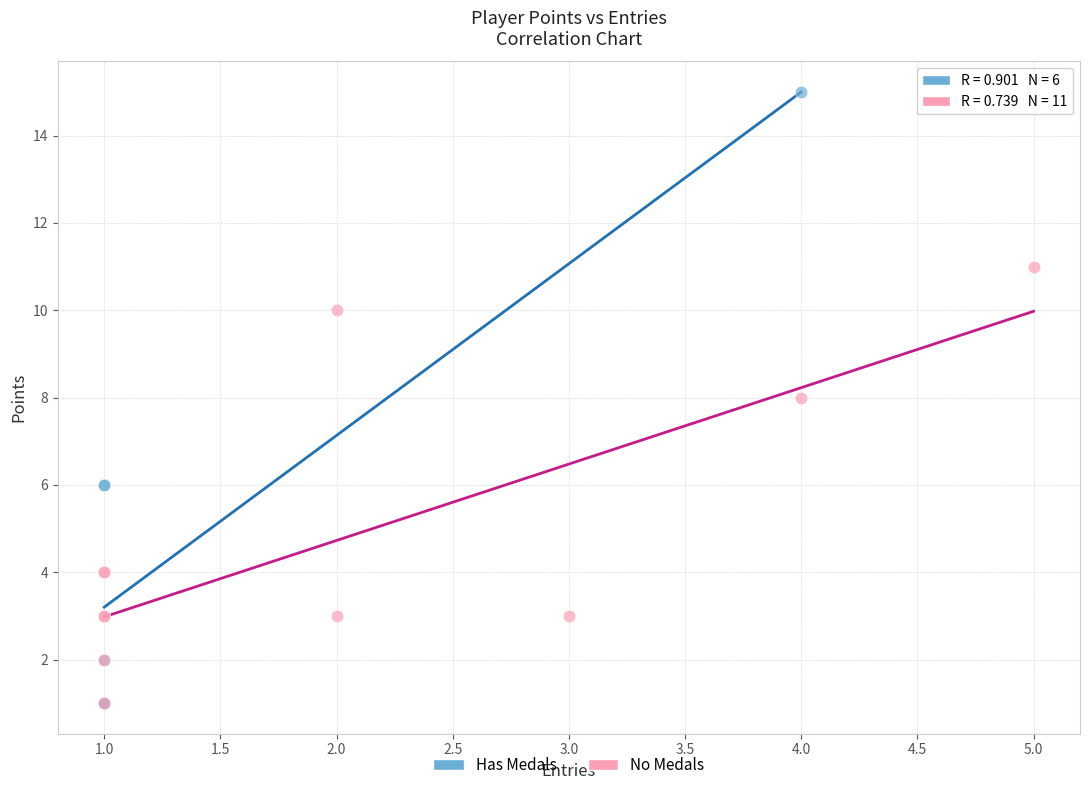

Which series has the widest spread of Y values?

Has Medals